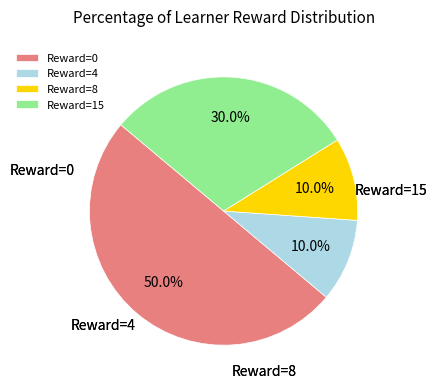

Count the number of slices in the pie.

4